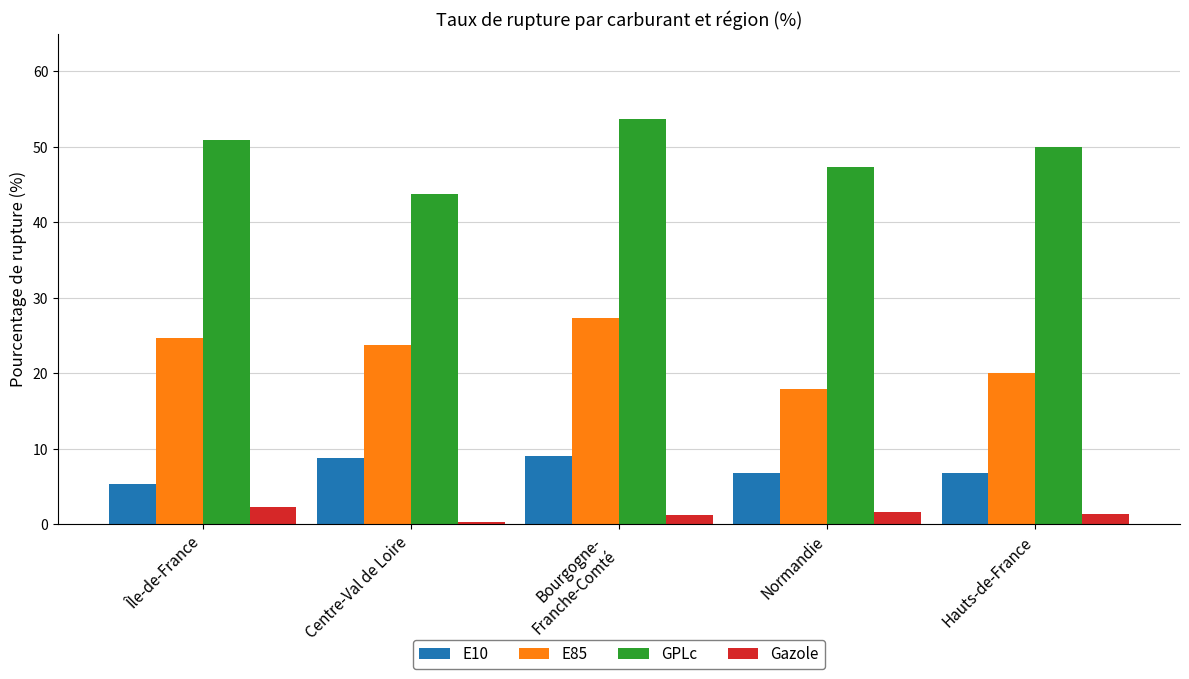

Which series changed the most between Île-de-France and Hauts-de-France?

E85